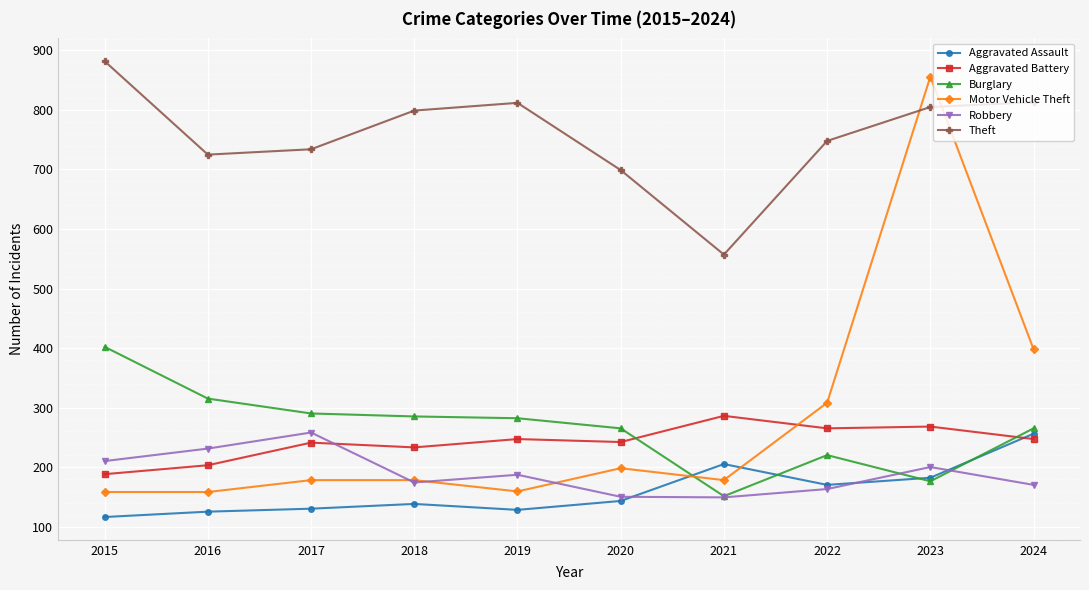

Is this an area chart (filled region under the line)?

No